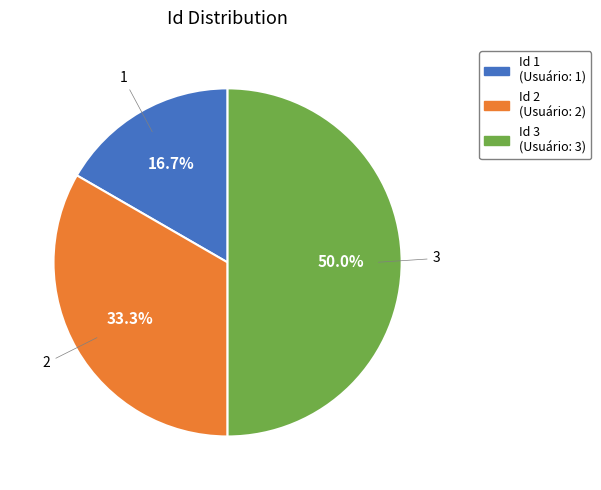

Is Id 2 (Usuário: 2) the majority of the pie?

No